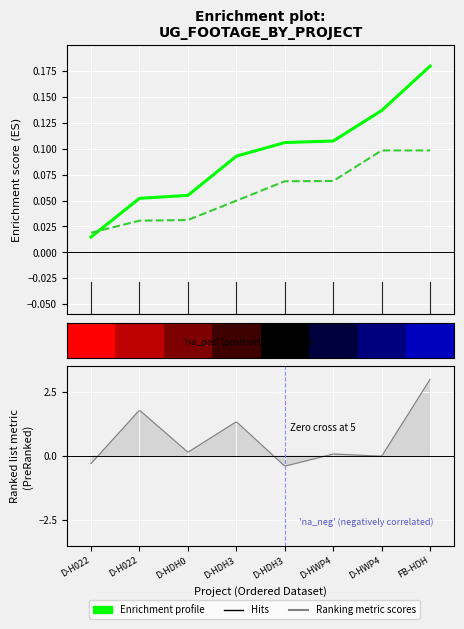

At which category does the chart reach its peak across all series?

FB-HDH